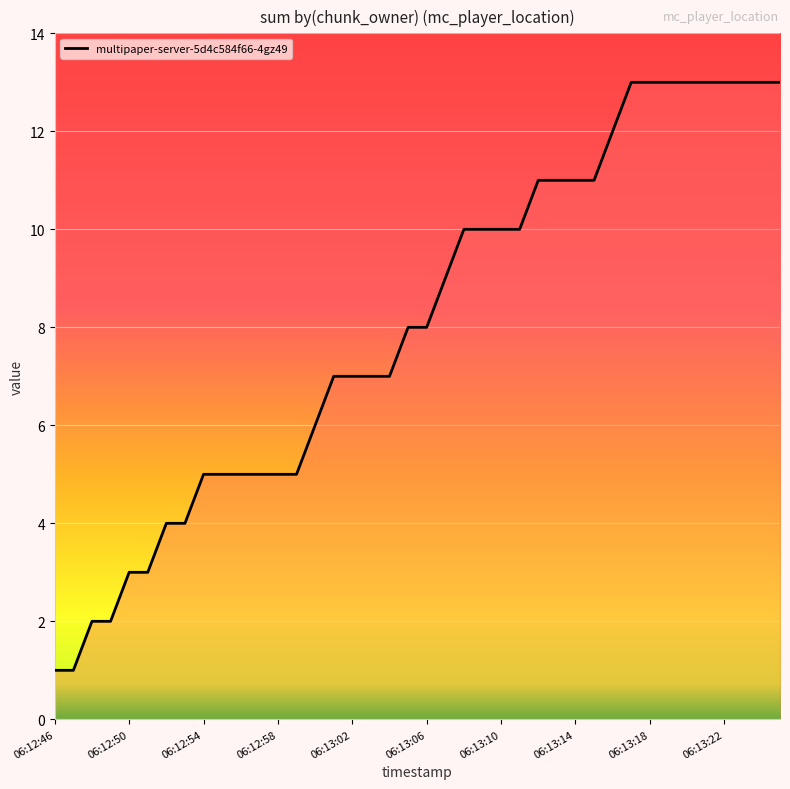

What is the greatest value displayed?

13